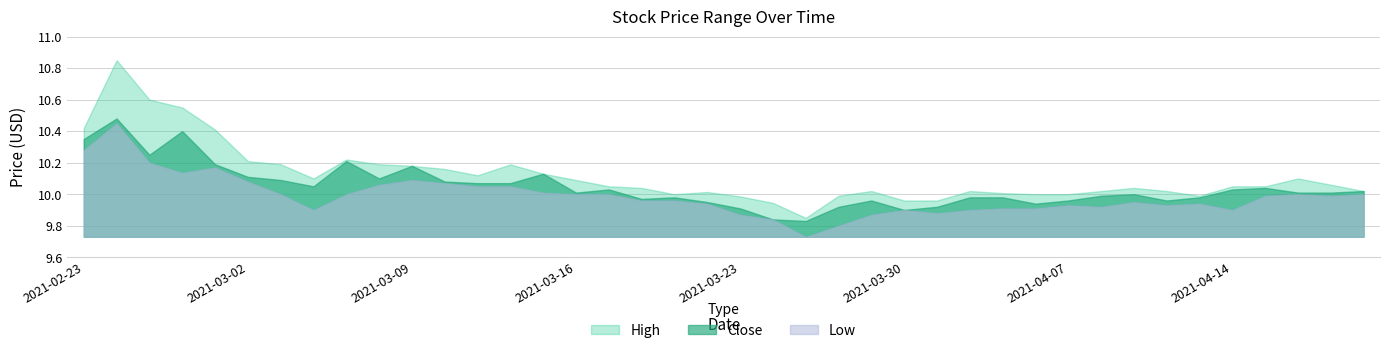

What is the label of the 5th point from the left?

2021-03-01